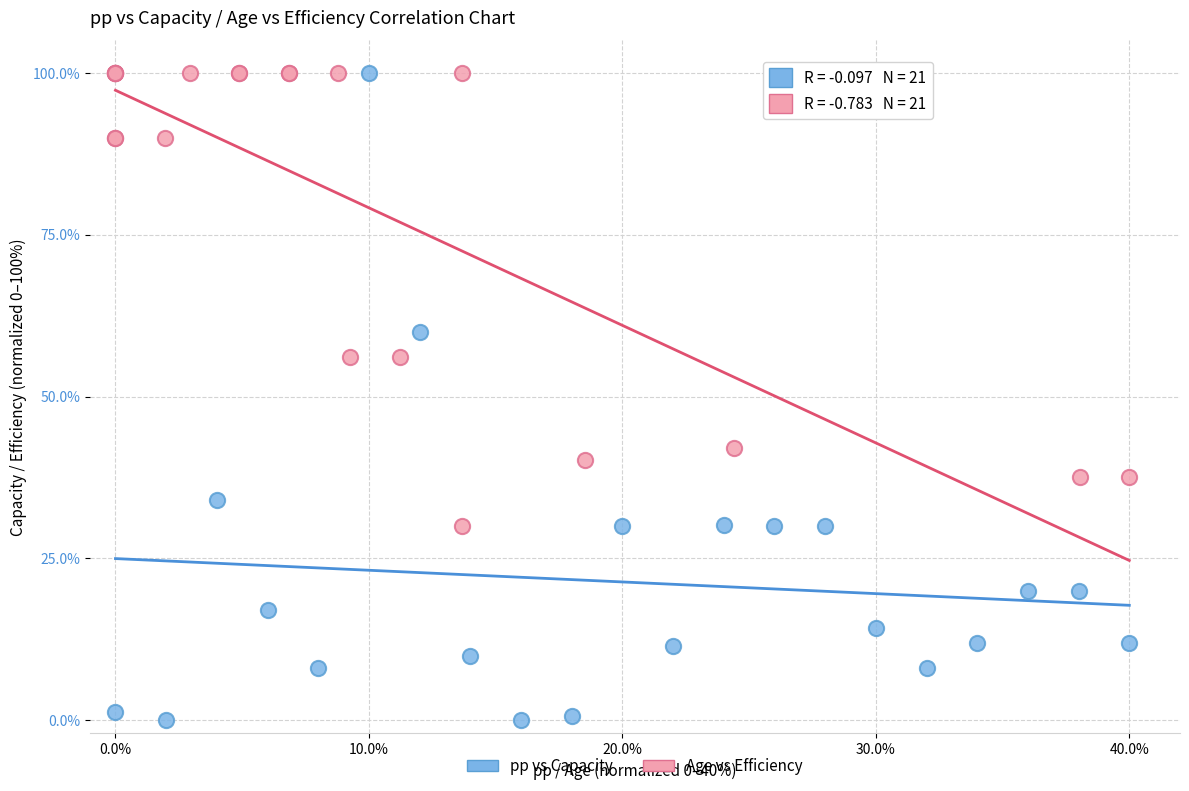

Which series has the widest spread of Y values?

pp vs Capacity